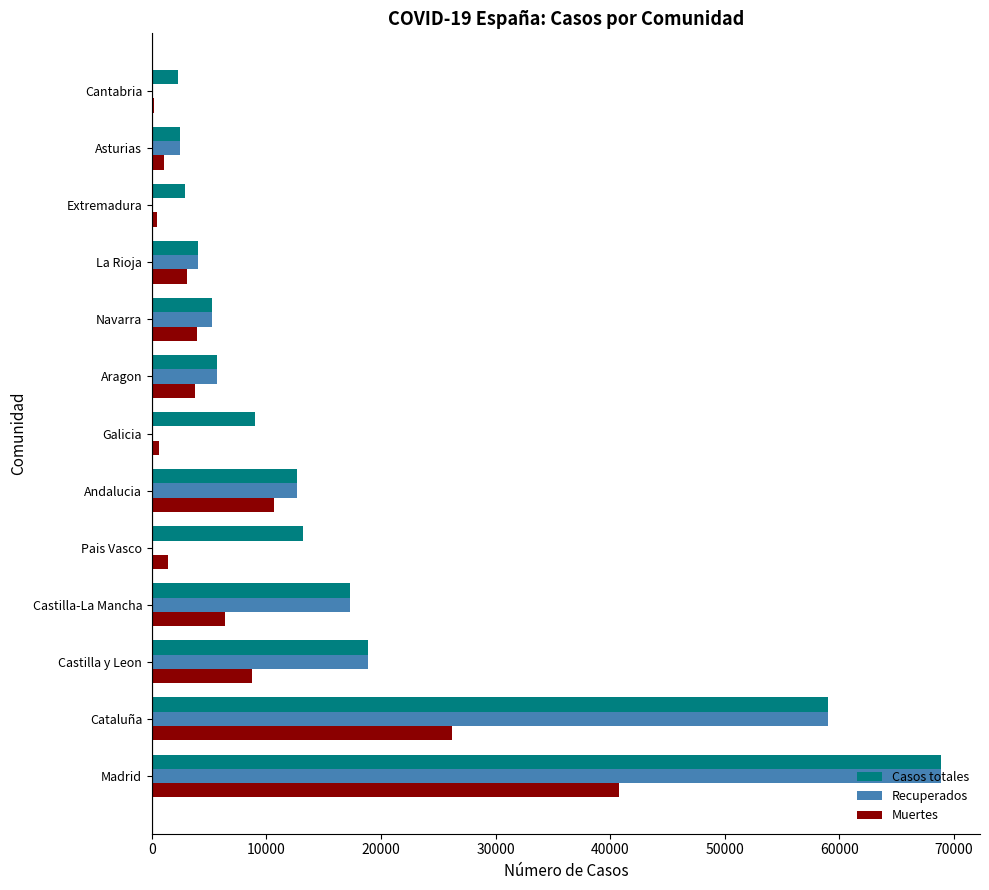

What is the sum of all Muertes values?

107277